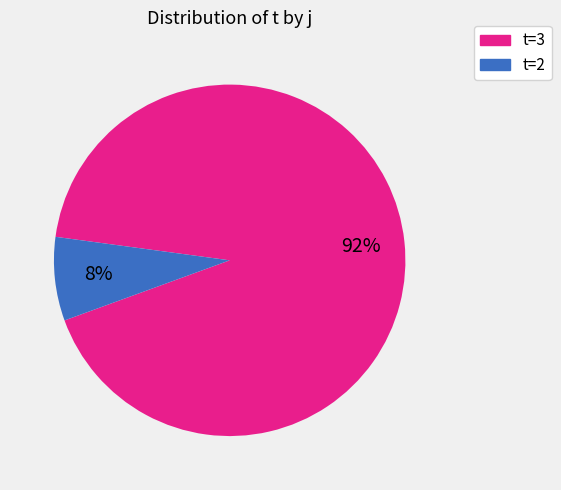

To the nearest percent, what is the average slice percentage?

50%